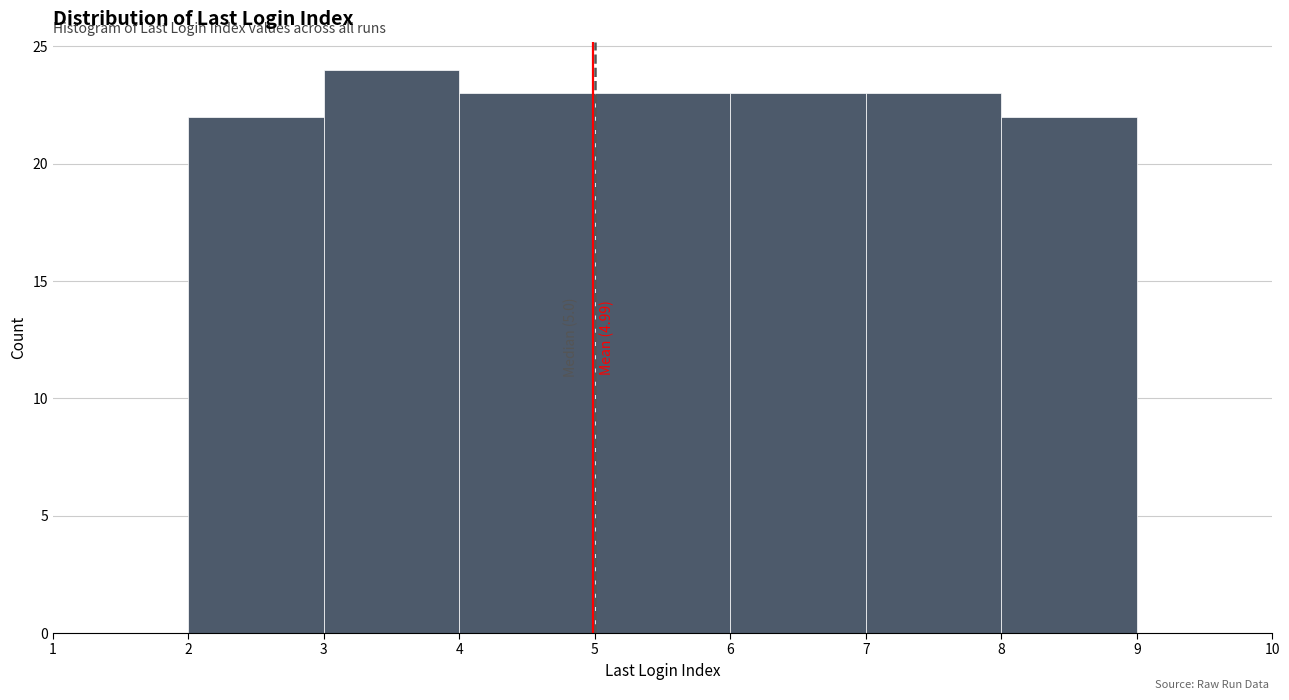

Over which range of the x-axis is the bar tallest?

3 to 4